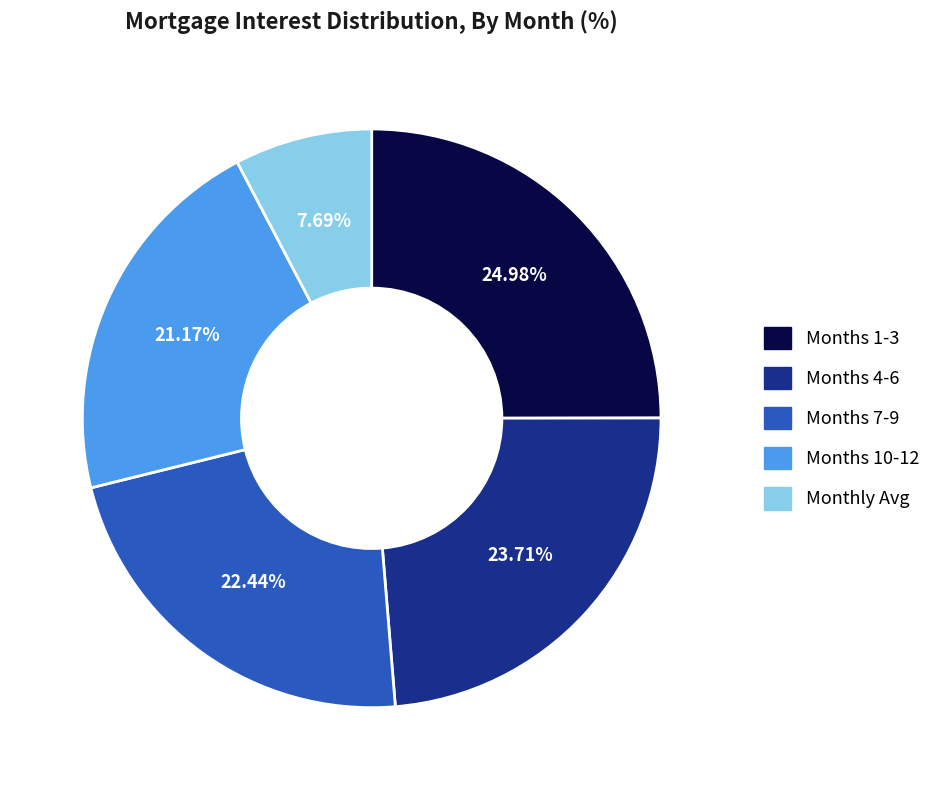

Is there a majority slice in this chart?

No